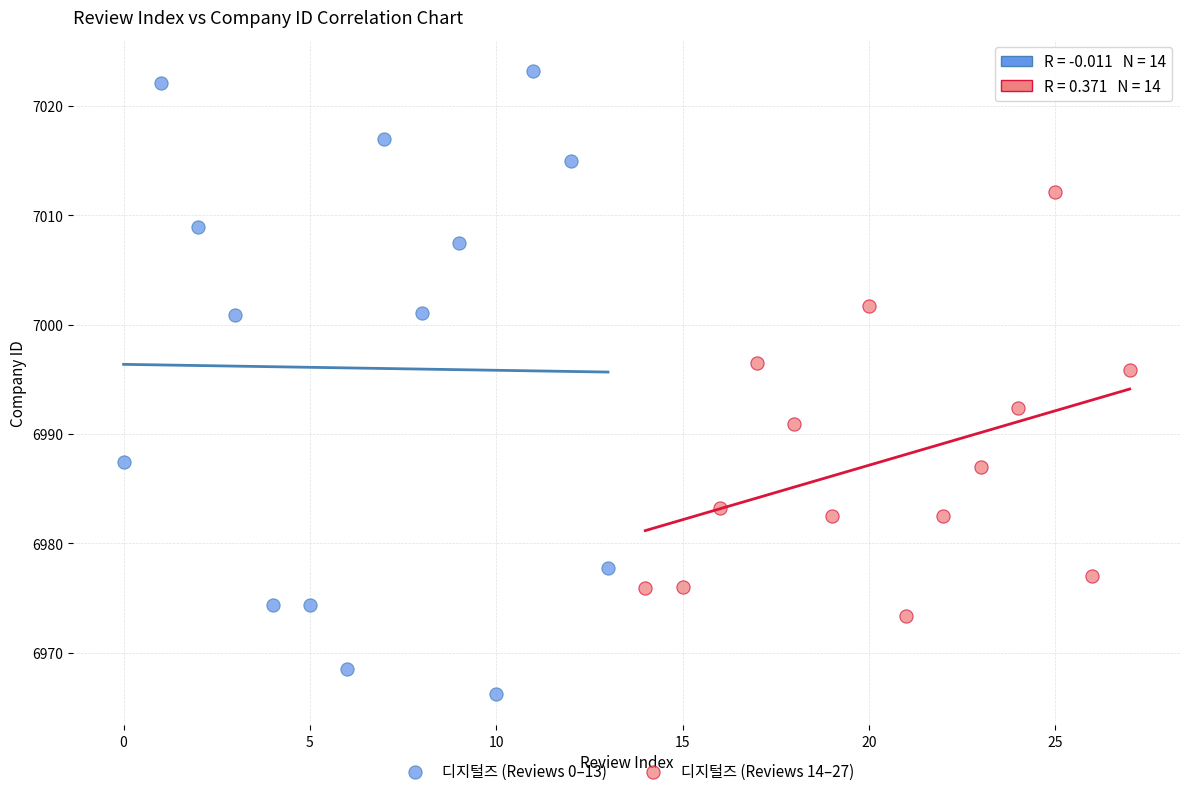

What are all the series names shown in the legend?

디지털즈 (Reviews 0–13), 디지털즈 (Reviews 14–27)